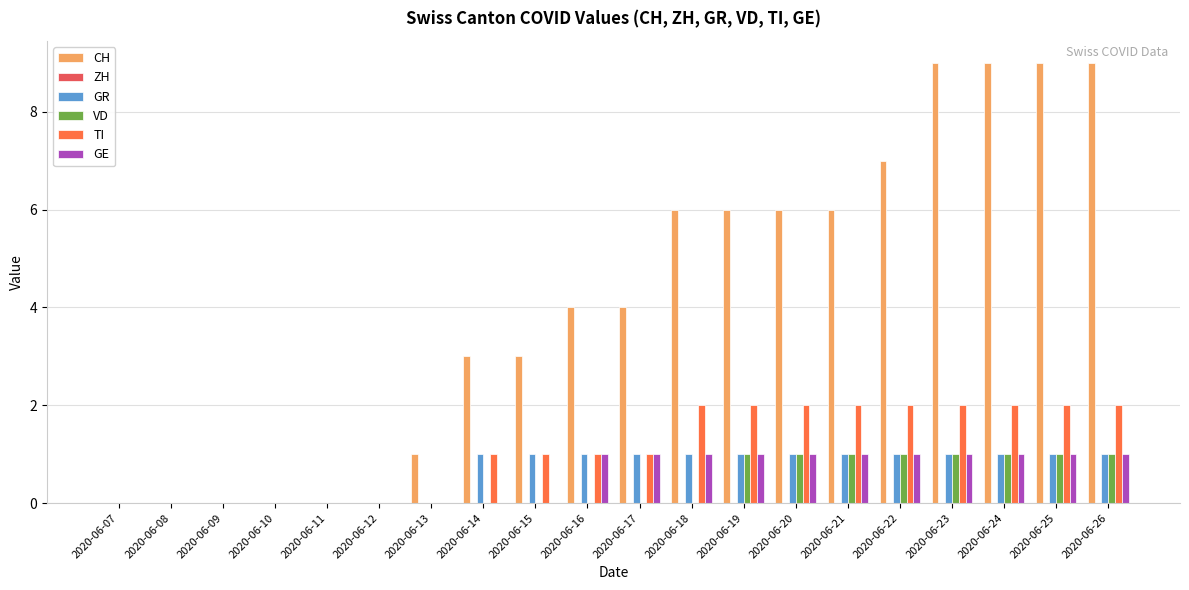

Which series has the largest total across all categories?

CH